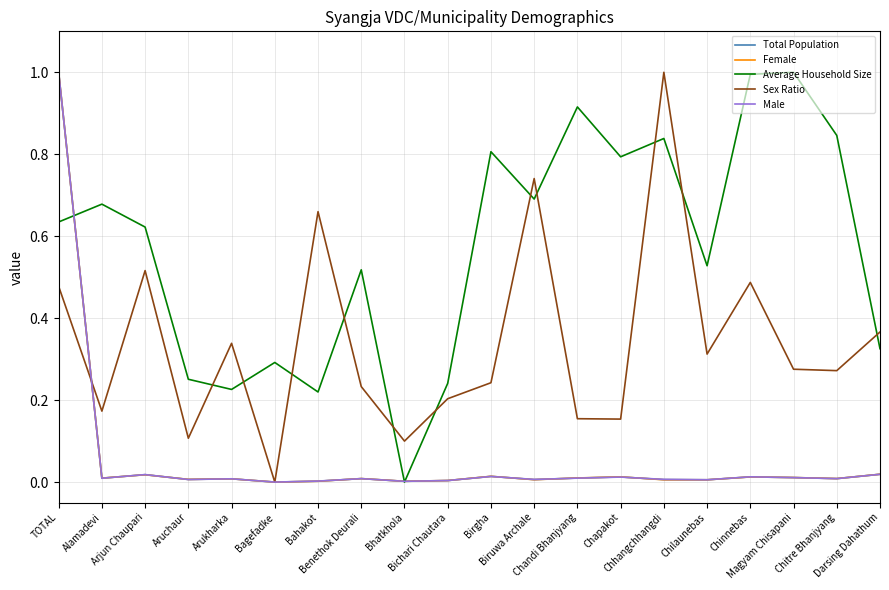

How many lines are shown in the chart?

5